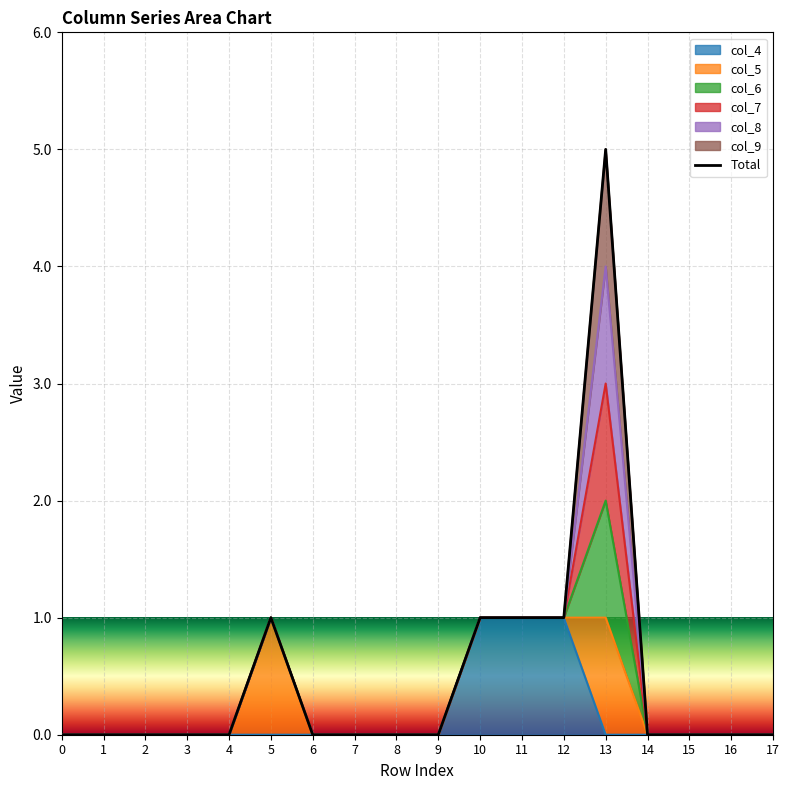

How many values are between 0 and 1?

17